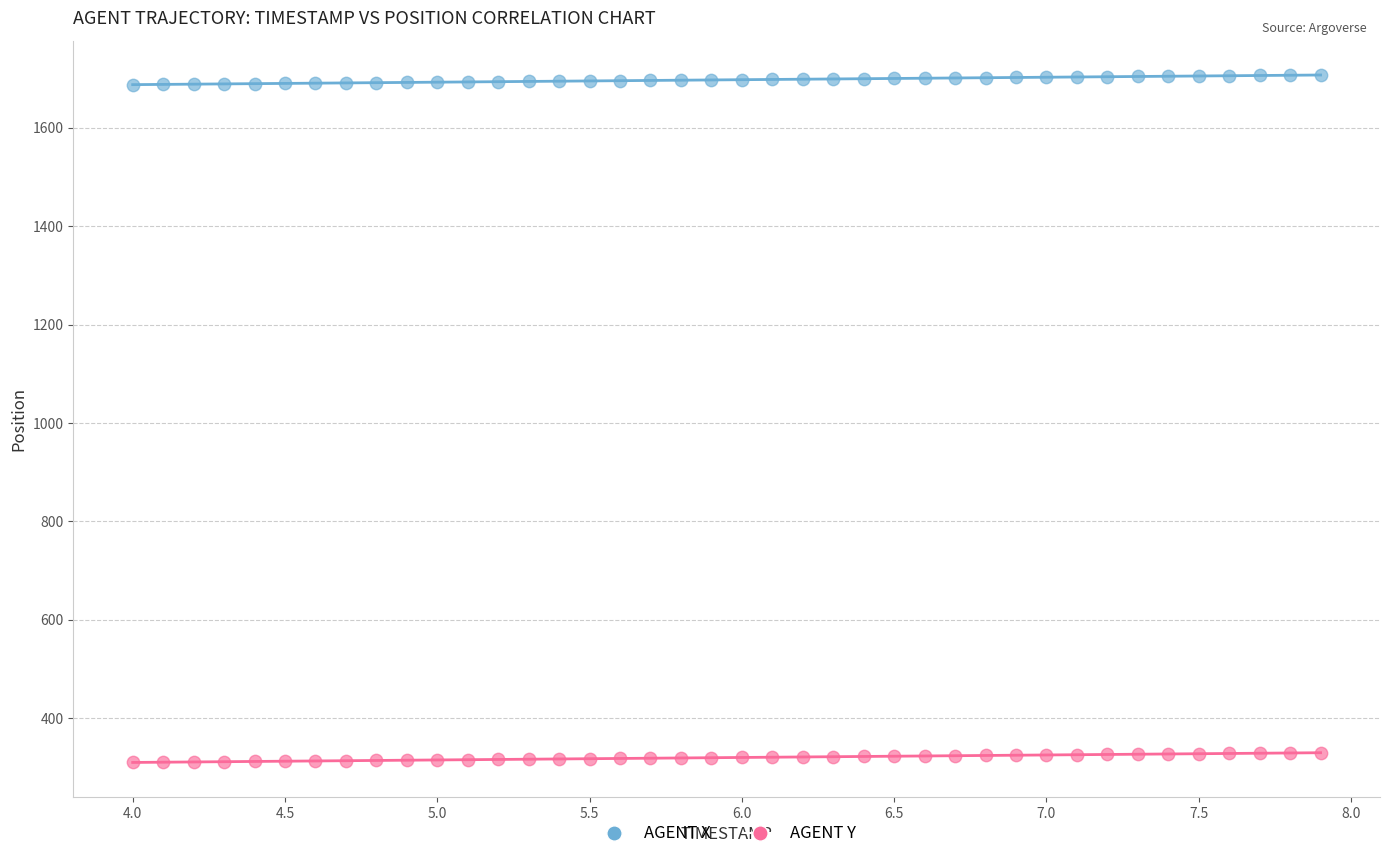

Across all data points, what is the range of X values (max minus min)?

3.9